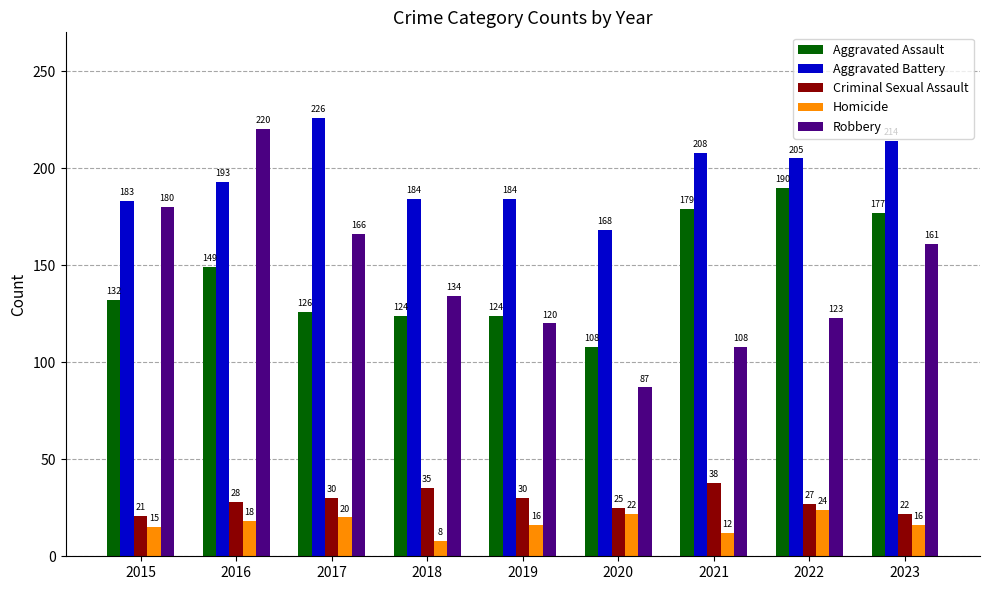

Read the Criminal Sexual Assault value at 2015, to the nearest 5.

20